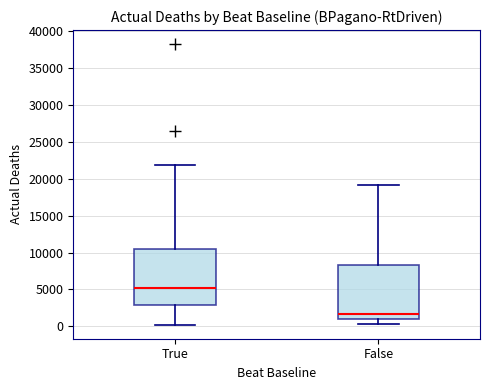

Which box has the lowest median line?

False